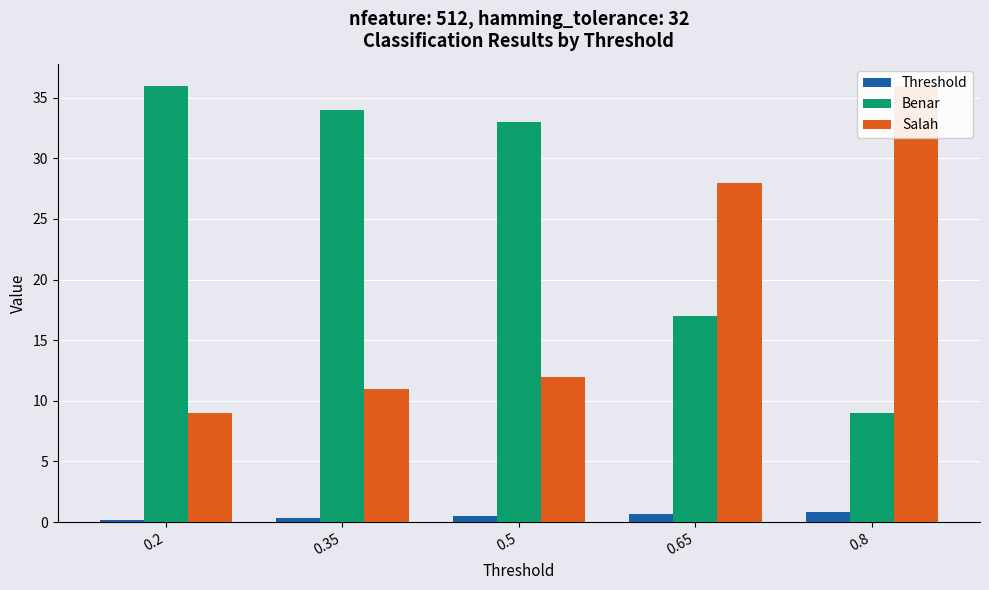

How many bars are there in total?

15